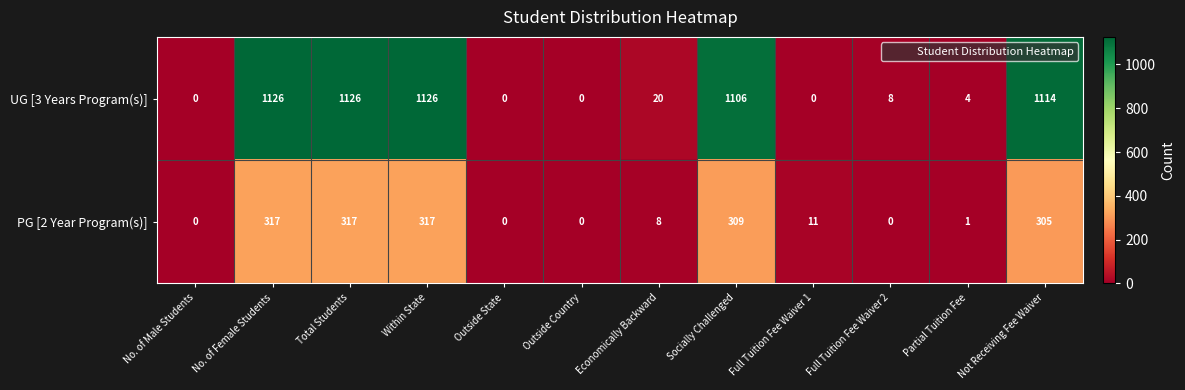

List the series in order of their peak value, lowest first.

PG [2 Year Program(s)], UG [3 Years Program(s)]